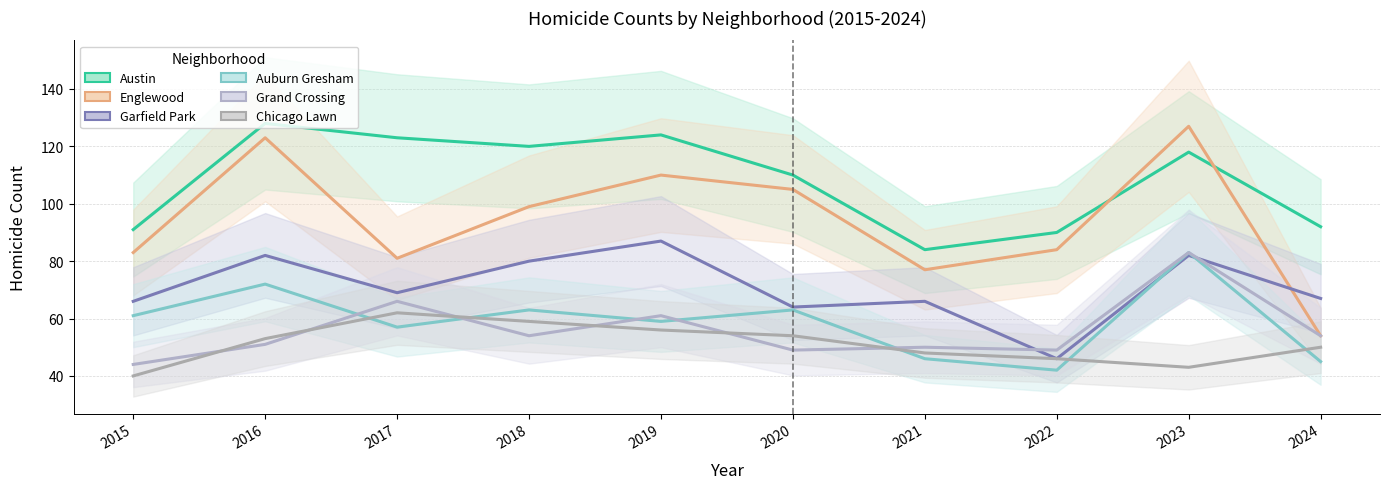

At how many categories does at least one series exceed 74?

10